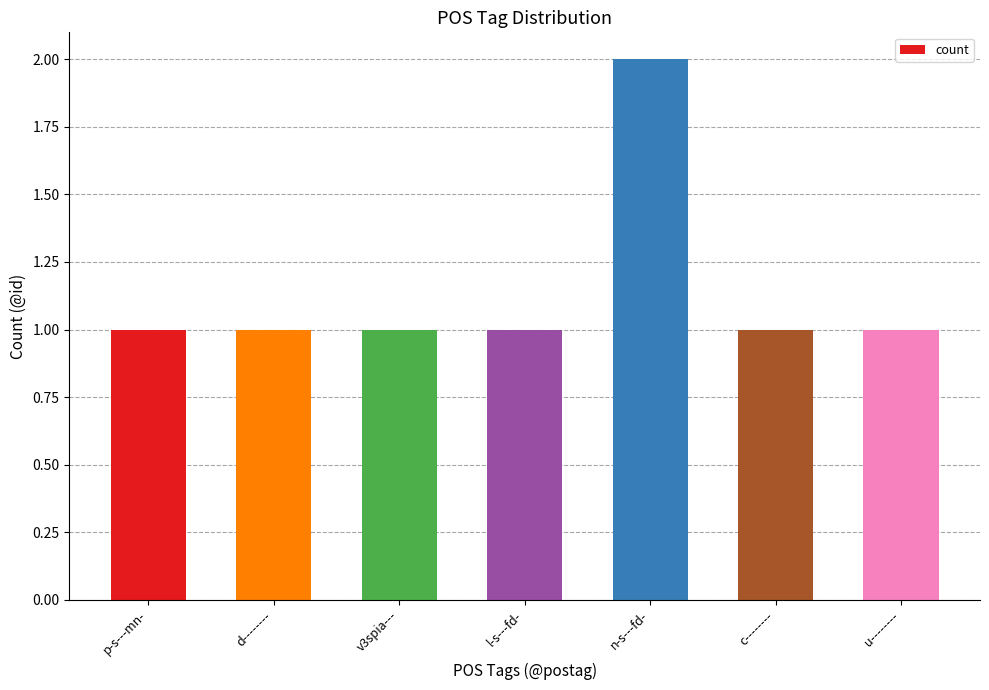

At which category does the chart reach its peak across all series?

n-s---fd-